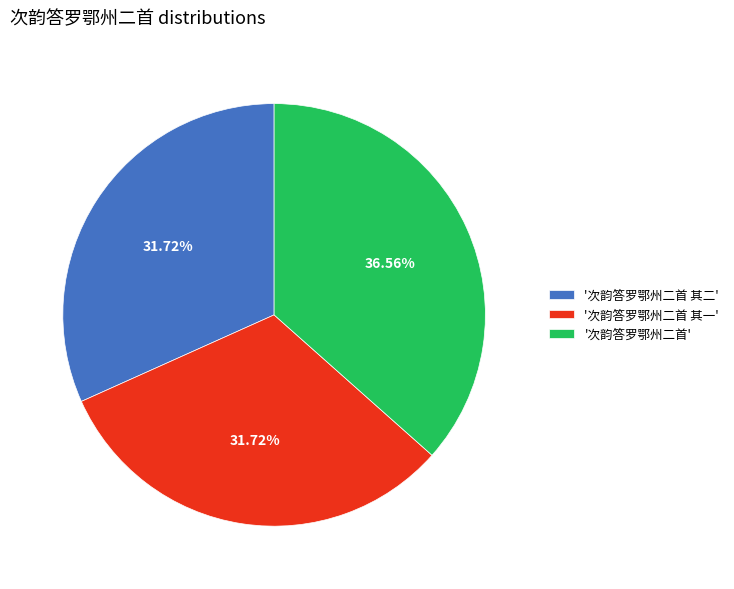

Do '次韵答罗鄂州二首 其一' and '次韵答罗鄂州二首' together represent more than half of the pie?

Yes